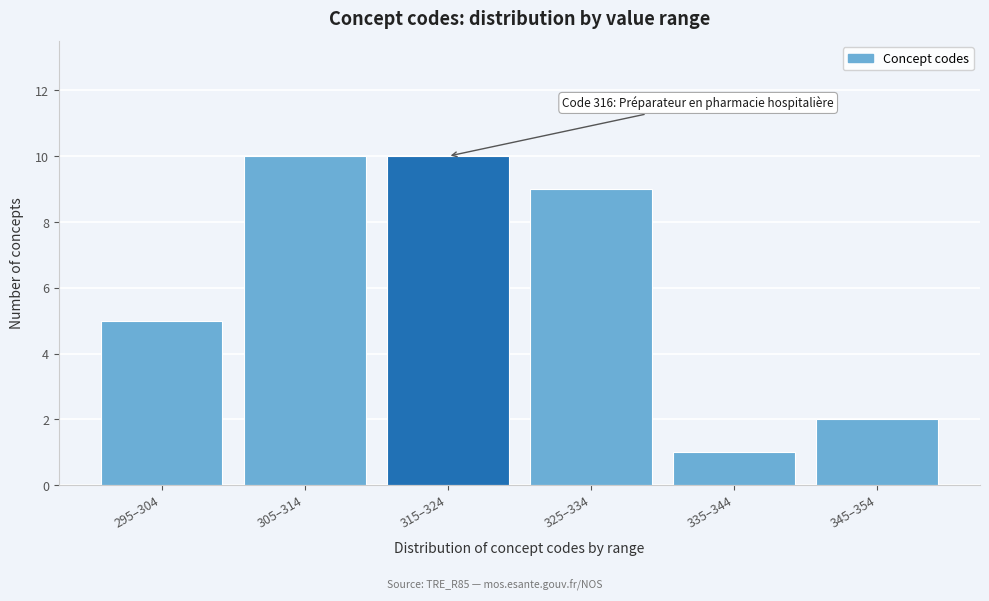

Reading right to left, what are all the values shown in this chart?

2	1	9	10	10	5